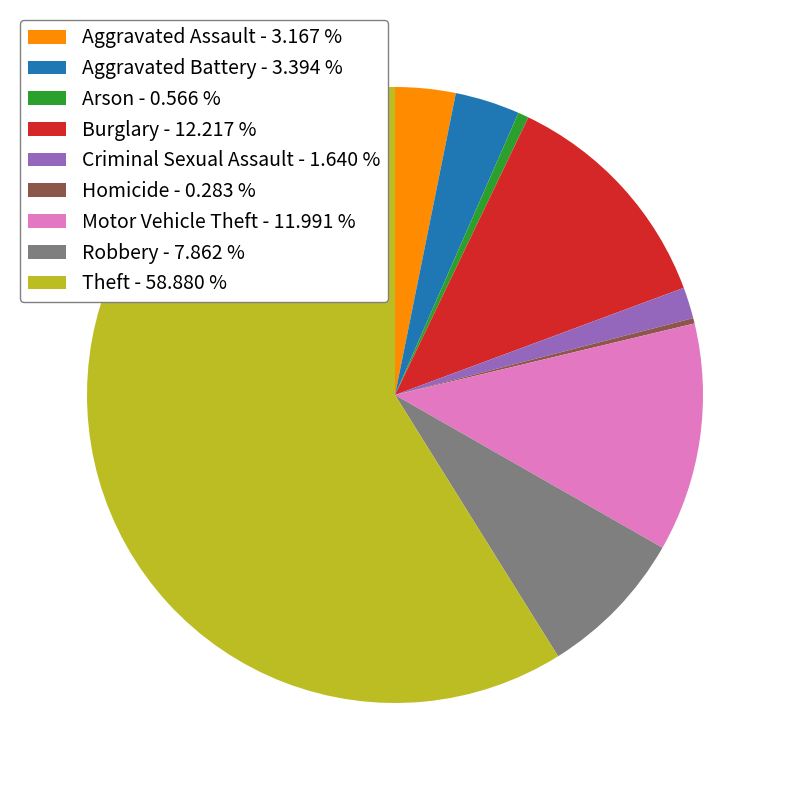

Is Theft - 58.880 % the majority of the pie?

Yes